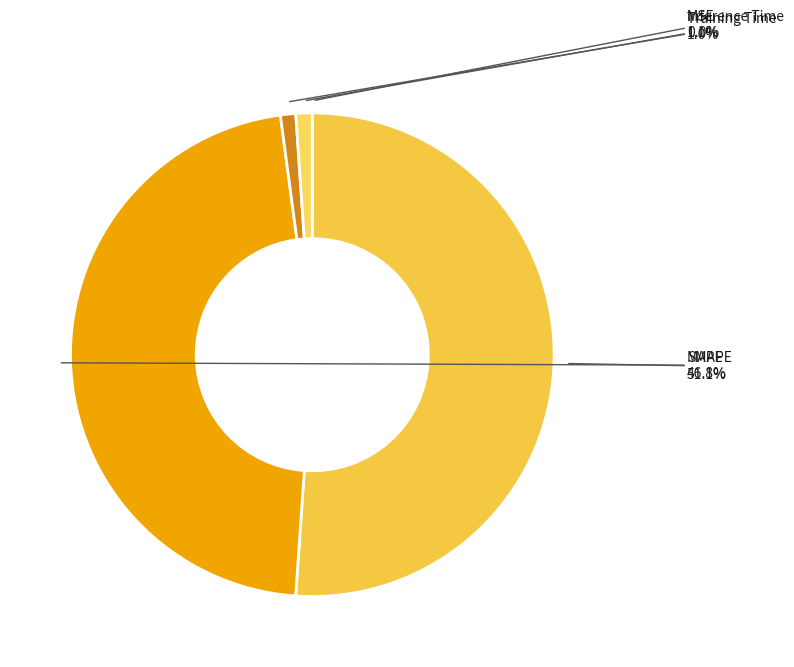

Rank the categories by value from highest to lowest.

MAPE, SMAPE, Inference Time, Training Time, MSE